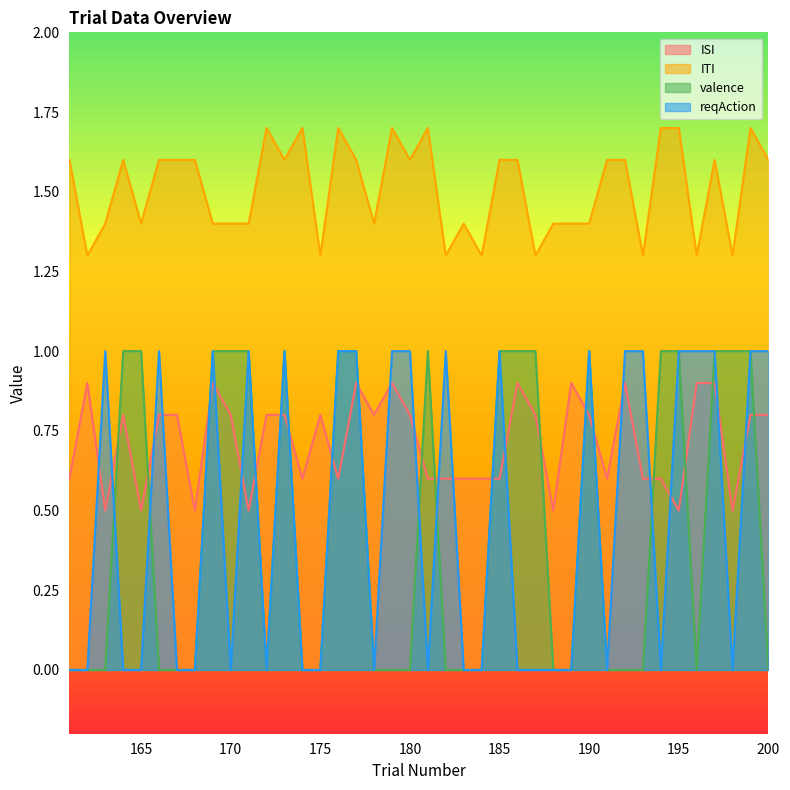

Where is reqAction nearest to the value 0?

161